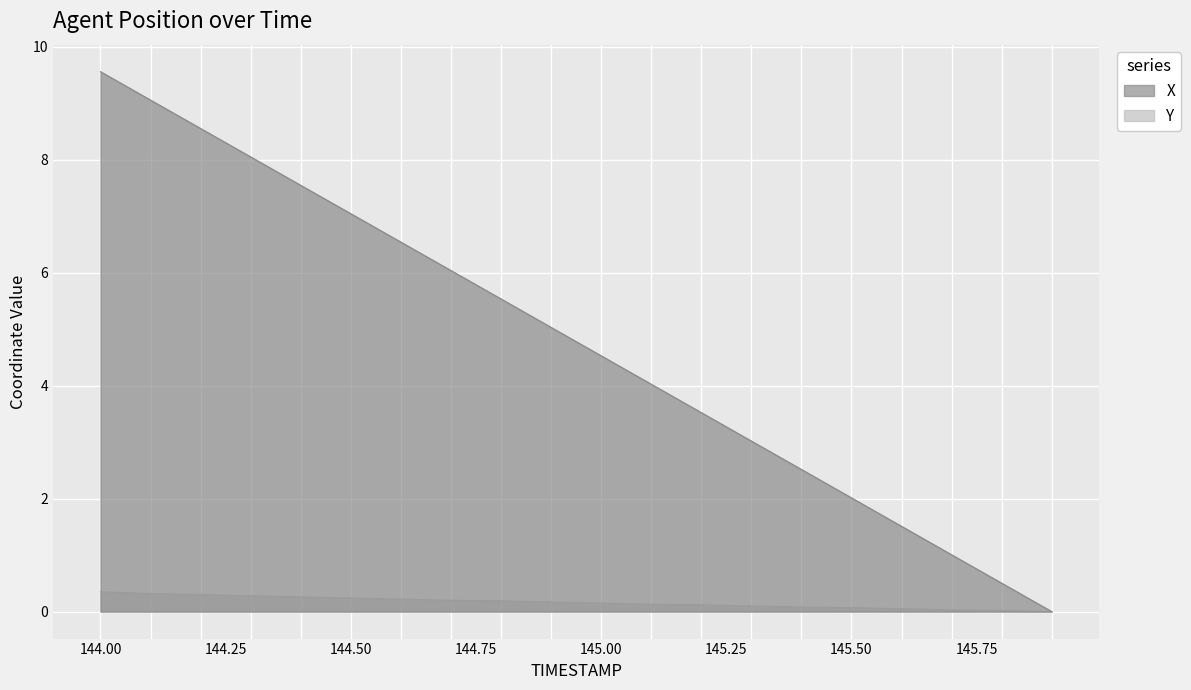

What is the label of the 3rd point from the left?

144.2